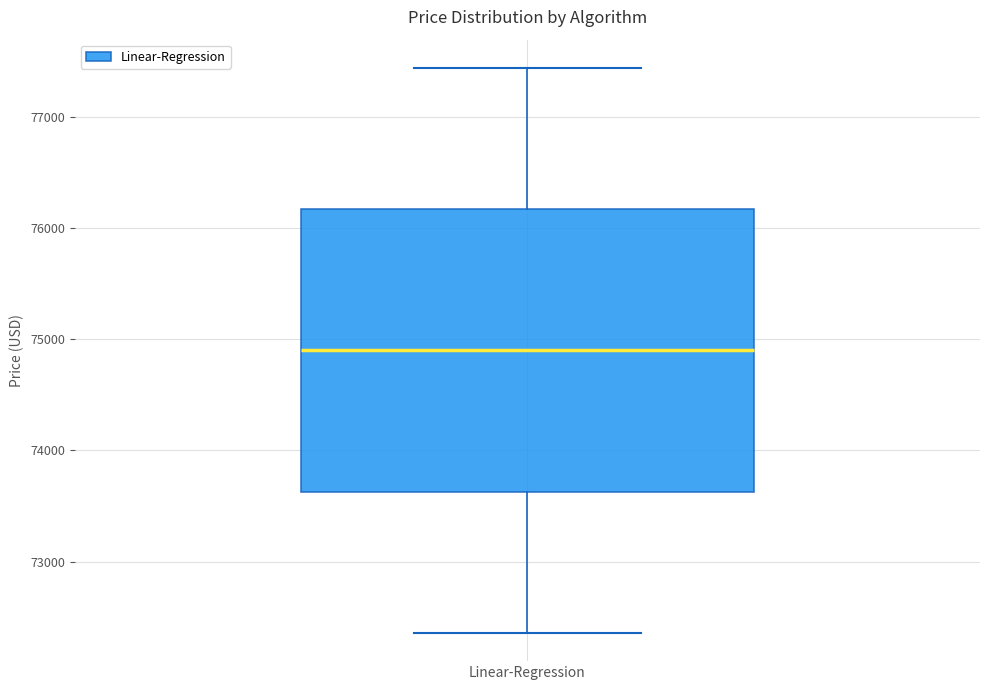

Transcribe this box plot: give where the median line is, the range the box spans, and where the two whiskers end, as read against the y-axis. The values are not printed on the chart, so give them approximately, as read against the axis.

median 74900, box 73600 to 76200, whiskers 72400 to 77400